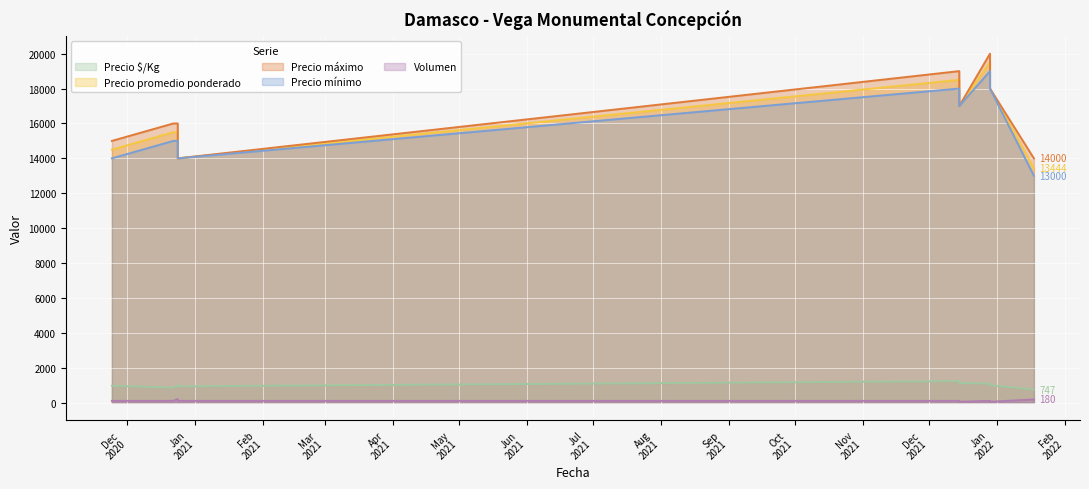

True or false: Precio promedio ponderado and Precio mínimo cross at least once.

False